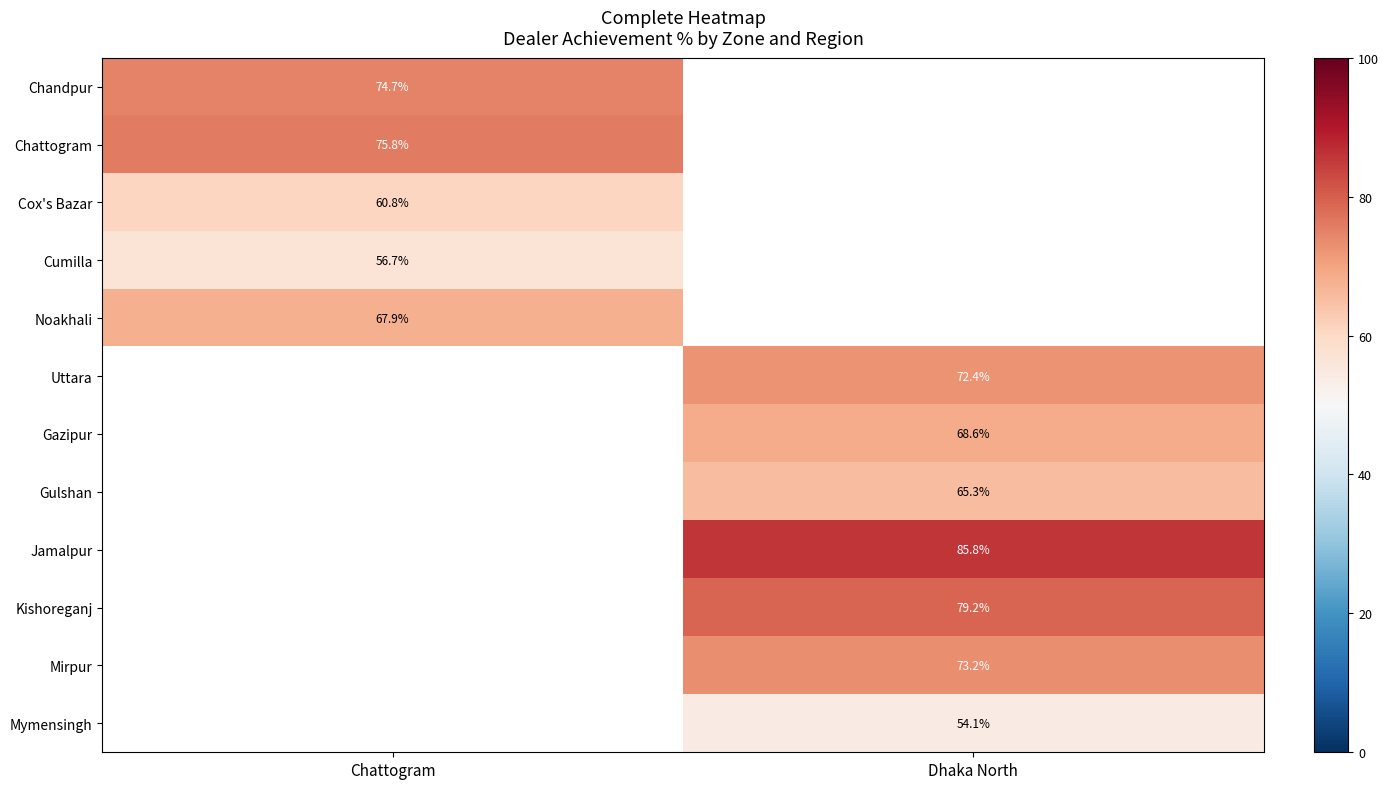

What is the difference between the highest and lowest values at Chattogram?

19.2